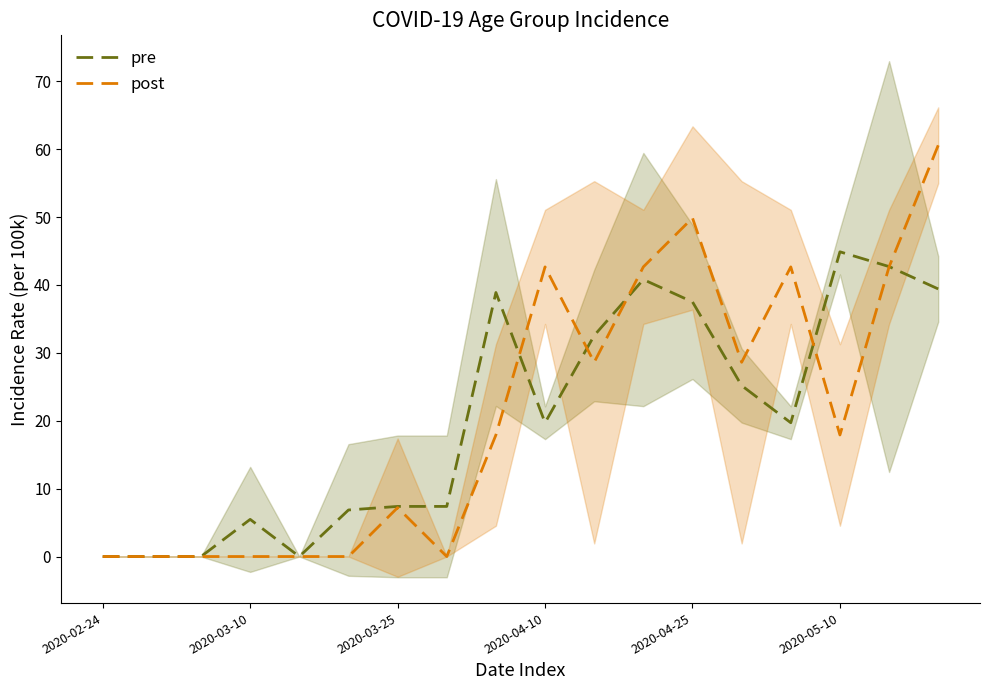

The pre series shows 21.2 at 2020-02-24. True or false?

False